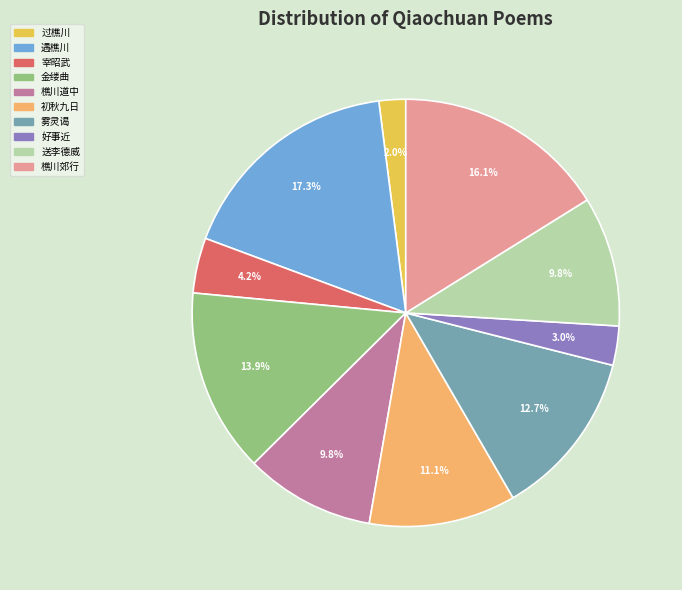

Does any single category account for the majority?

No